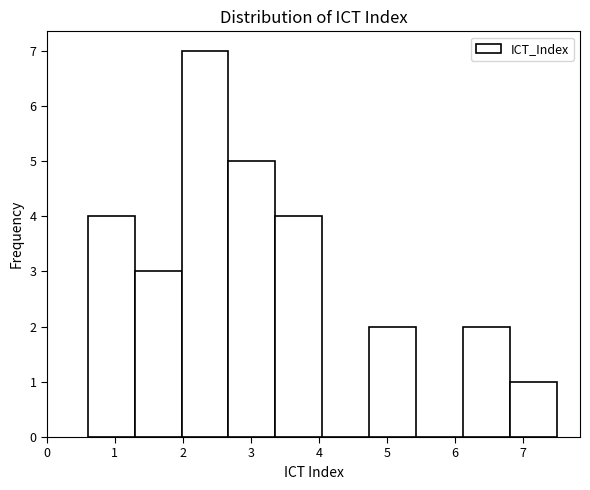

Reading left to right, transcribe this chart: for each bar, give the range it covers on the x-axis and its height. Neither the bar edges nor the heights are printed on the chart, so give them approximately, as read against the axes.

0.60 to 1.29: 4
1.29 to 1.98: 3
1.98 to 2.67: 7
2.67 to 3.36: 5
3.36 to 4.05: 4
4.05 to 4.74: 0
4.74 to 5.43: 2
5.43 to 6.12: 0
6.12 to 6.81: 2
6.81 to 7.50: 1